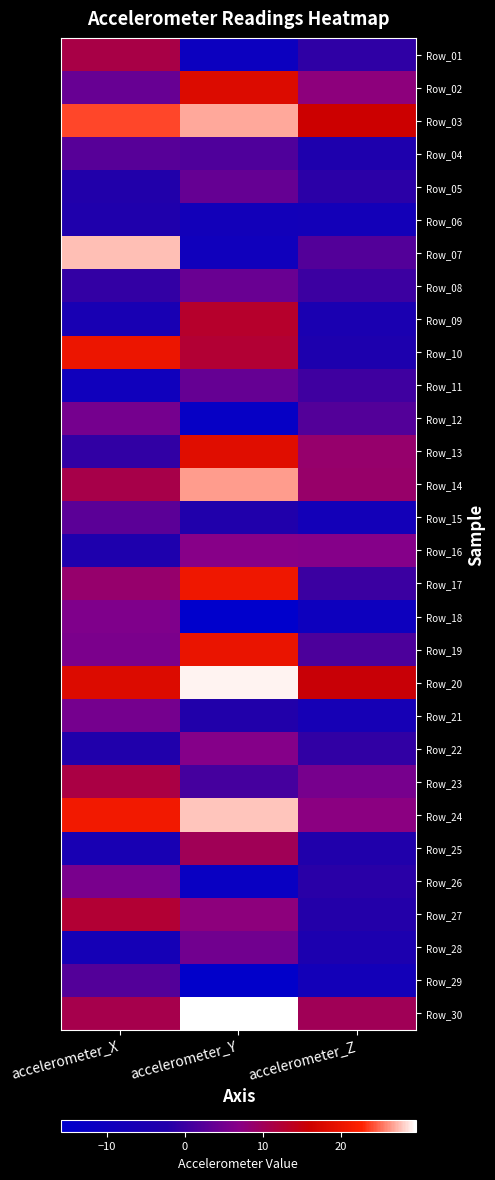

What is the minimum value shown in the chart?

-15.9